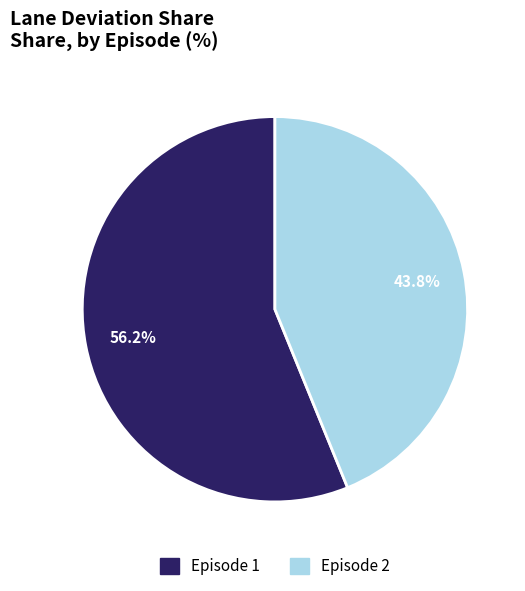

True or false: Episode 2 accounts for 34% of the total.

False